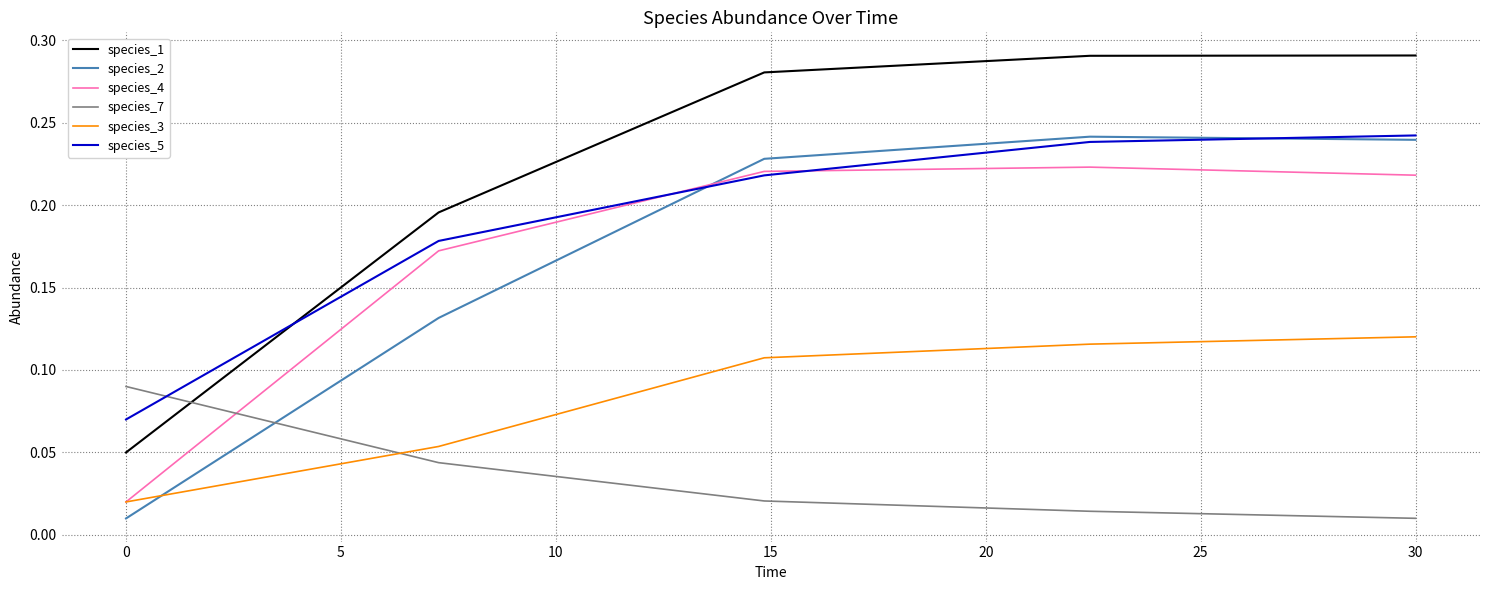

How many times do species_3 and species_2 cross each other?

1